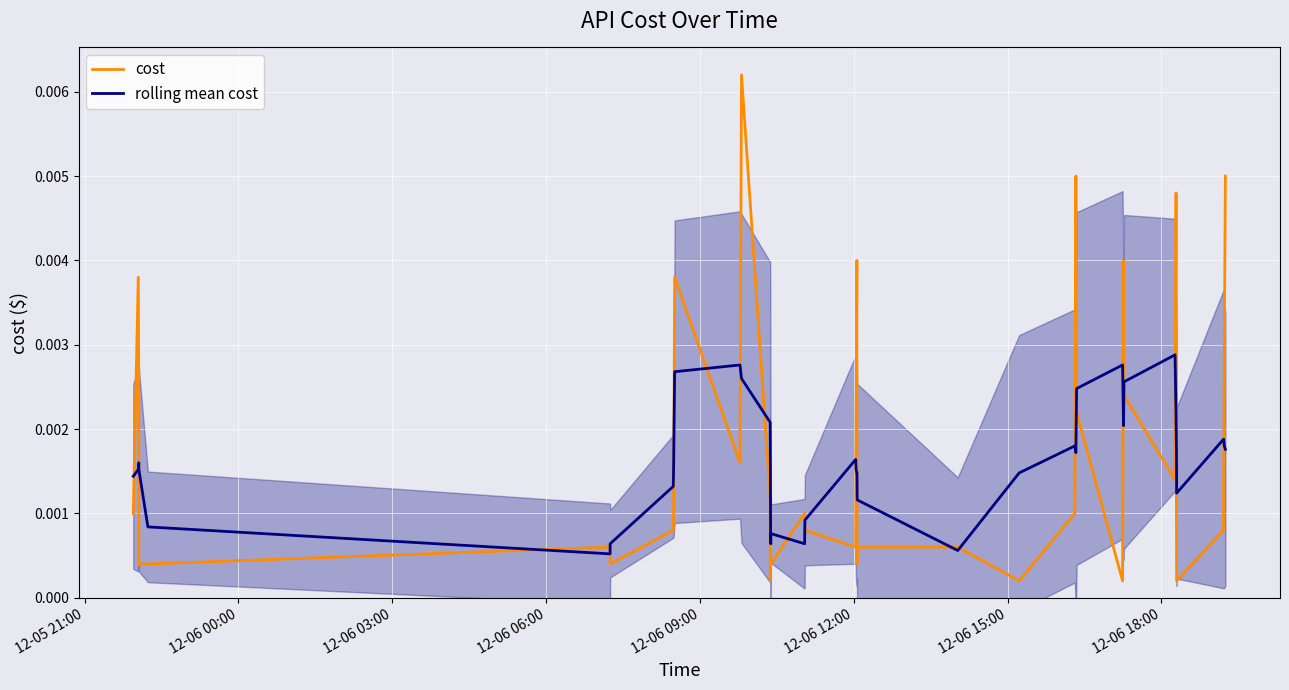

Which series has the largest total across all categories?

cost